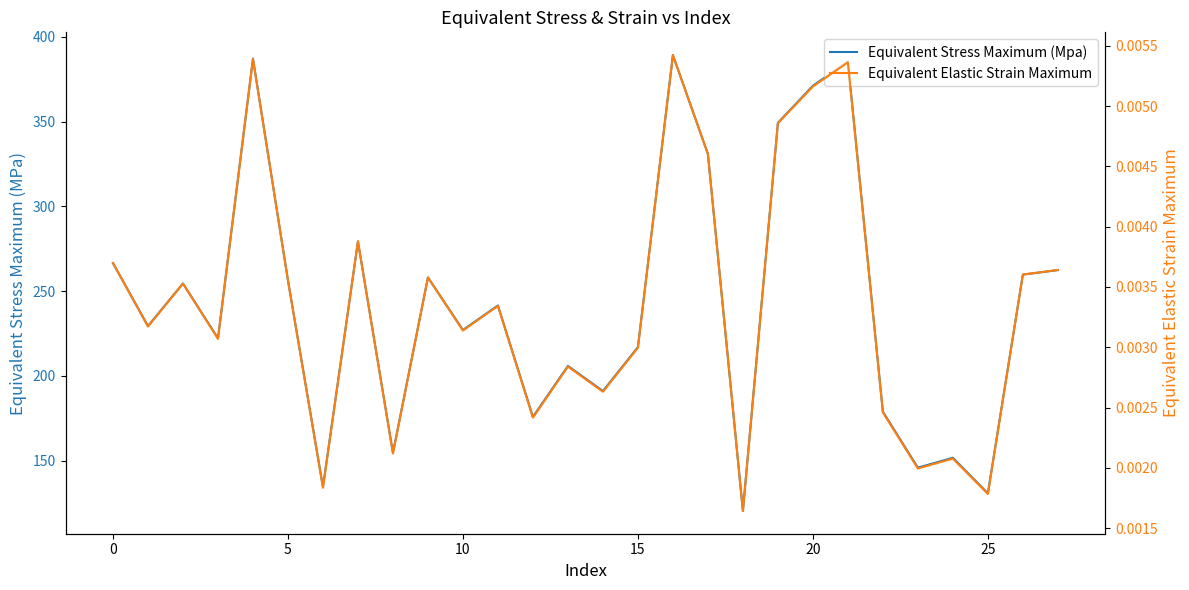

Is it true that Equivalent Stress Maximum (Mpa) equals 146.9 at 0?

False